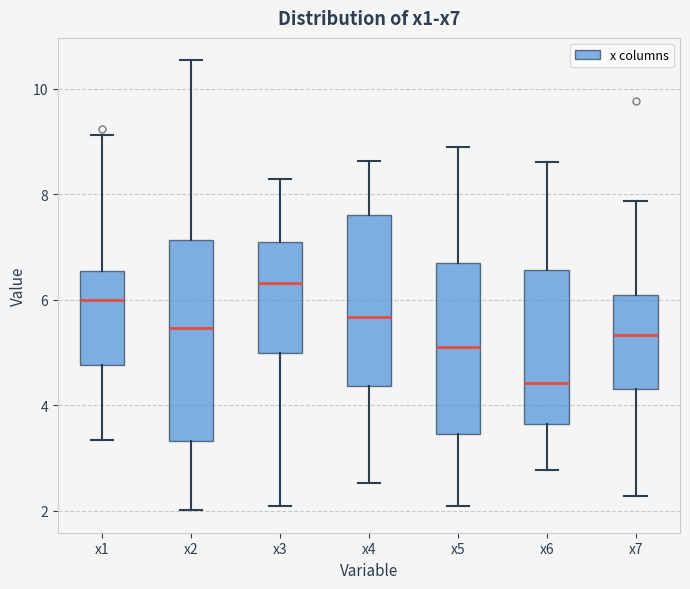

Reading left to right, transcribe this box plot: for each box, give where its median line is, the range the box spans, and where its two whiskers end, as read against the y-axis. The values are not printed on the chart, so give them approximately, as read against the axis.

x1: median 6.0, box 4.8 to 6.6, whiskers 3.4 to 9.2
x2: median 5.4, box 3.4 to 7.2, whiskers 2.0 to 10.6
x3: median 6.4, box 5.0 to 7.0, whiskers 2.0 to 8.2
x4: median 5.6, box 4.4 to 7.6, whiskers 2.6 to 8.6
x5: median 5.2, box 3.4 to 6.8, whiskers 2.0 to 8.8
x6: median 4.4, box 3.6 to 6.6, whiskers 2.8 to 8.6
x7: median 5.4, box 4.4 to 6.0, whiskers 2.2 to 7.8